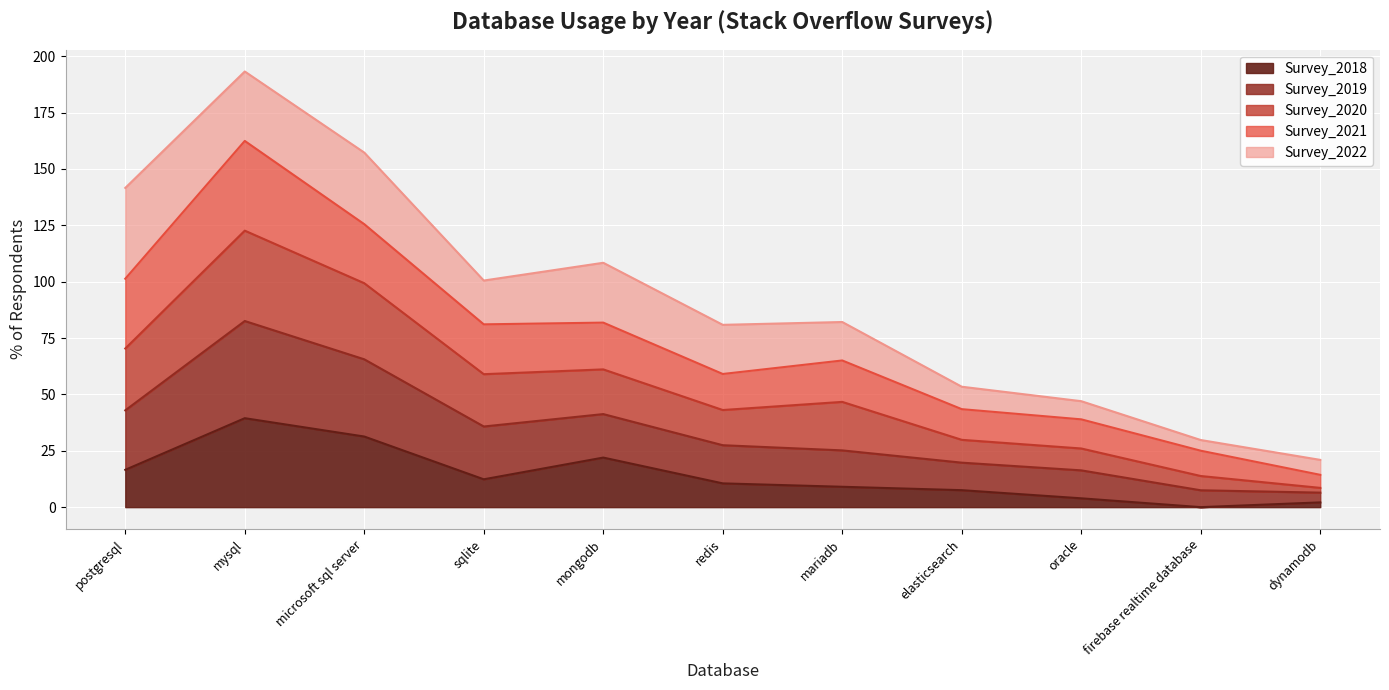

Is it true that Survey_2018 equals 51.3 at microsoft sql server?

False